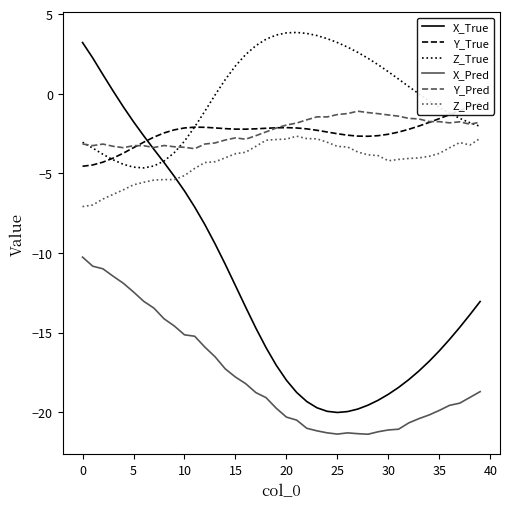

Which series has the largest total across all categories?

Z_True